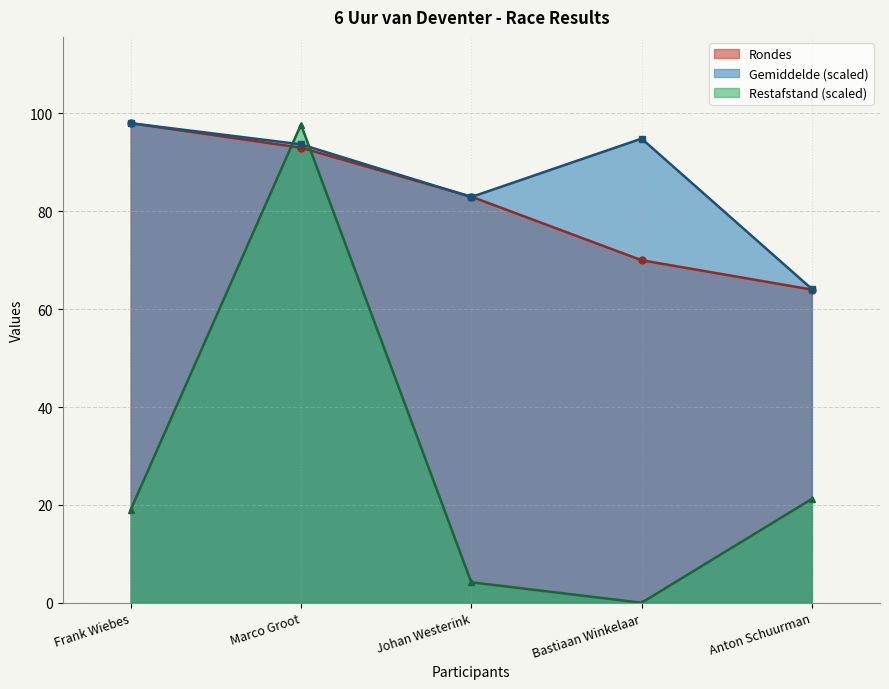

What is the spread (max minus min) of values at Bastiaan Winkelaar?

94.9